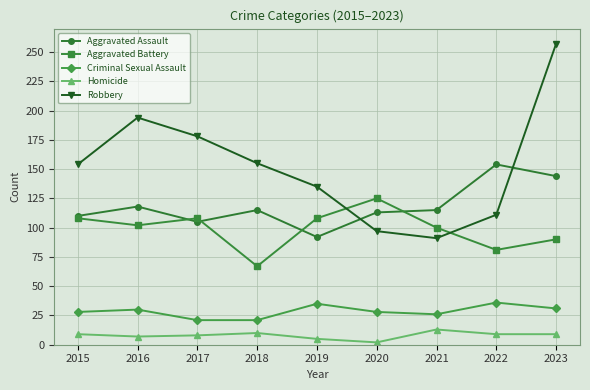

At which category does the chart reach its minimum across all series?

2020